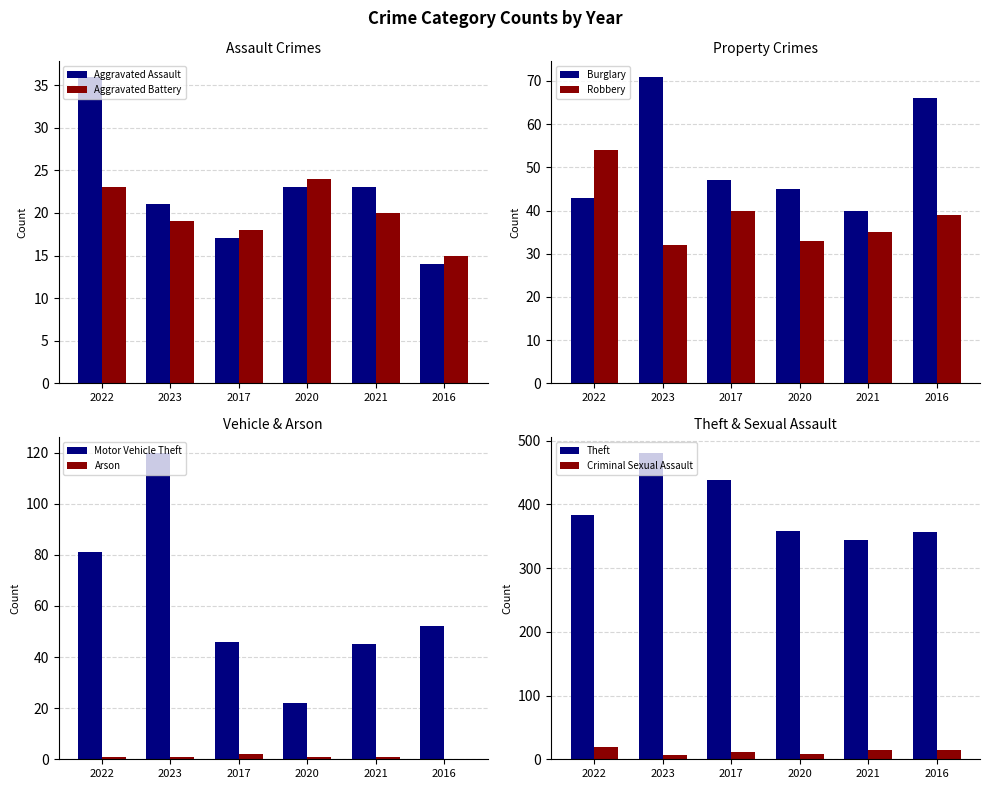

How many values in the 2021 series exceed 23?

4